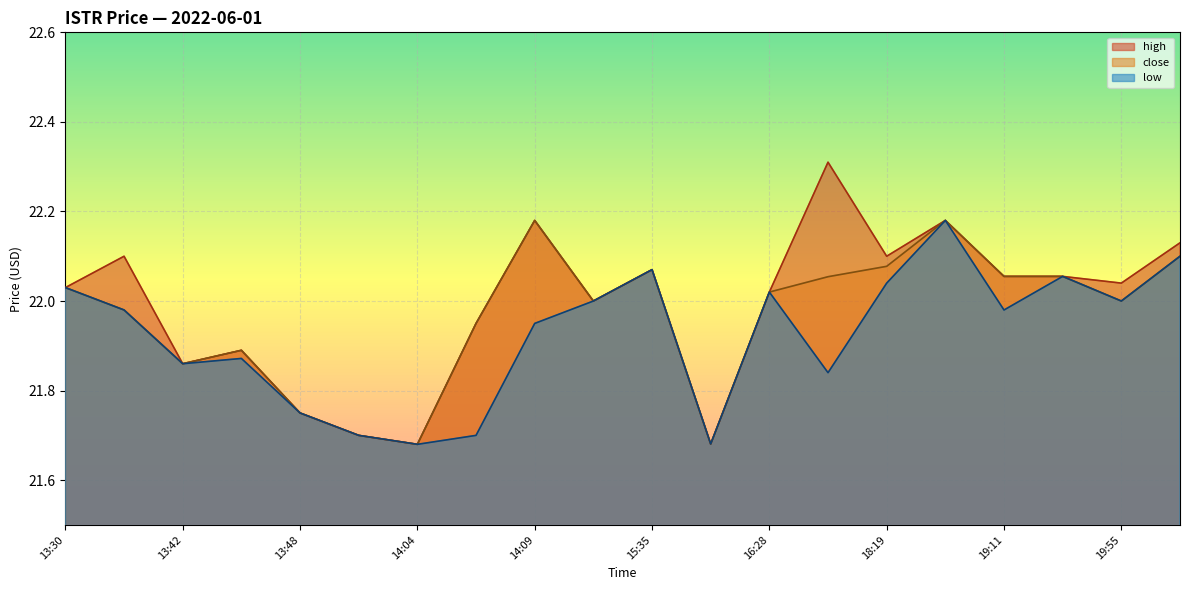

Which series has the largest range (max minus min)?

high